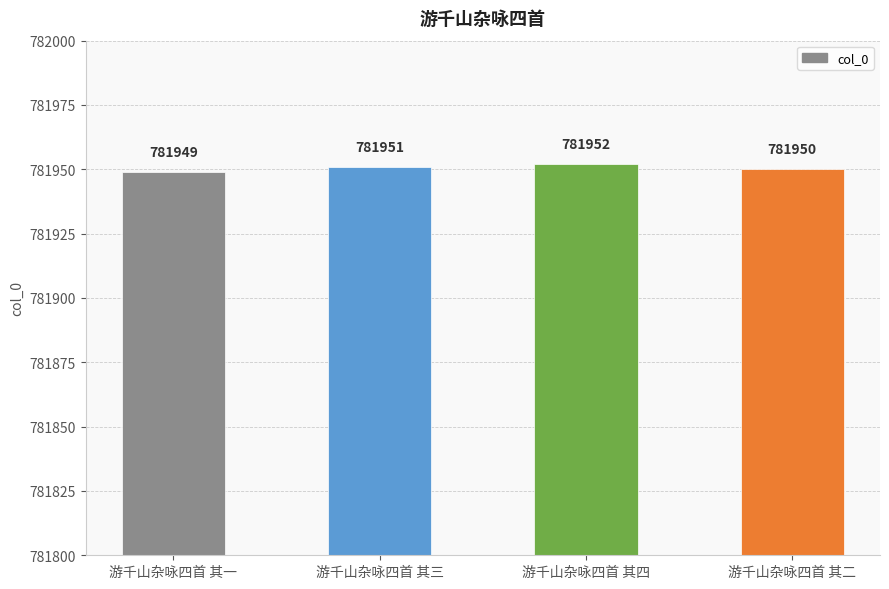

Read the value at 游千山杂咏四首 其二.

781950